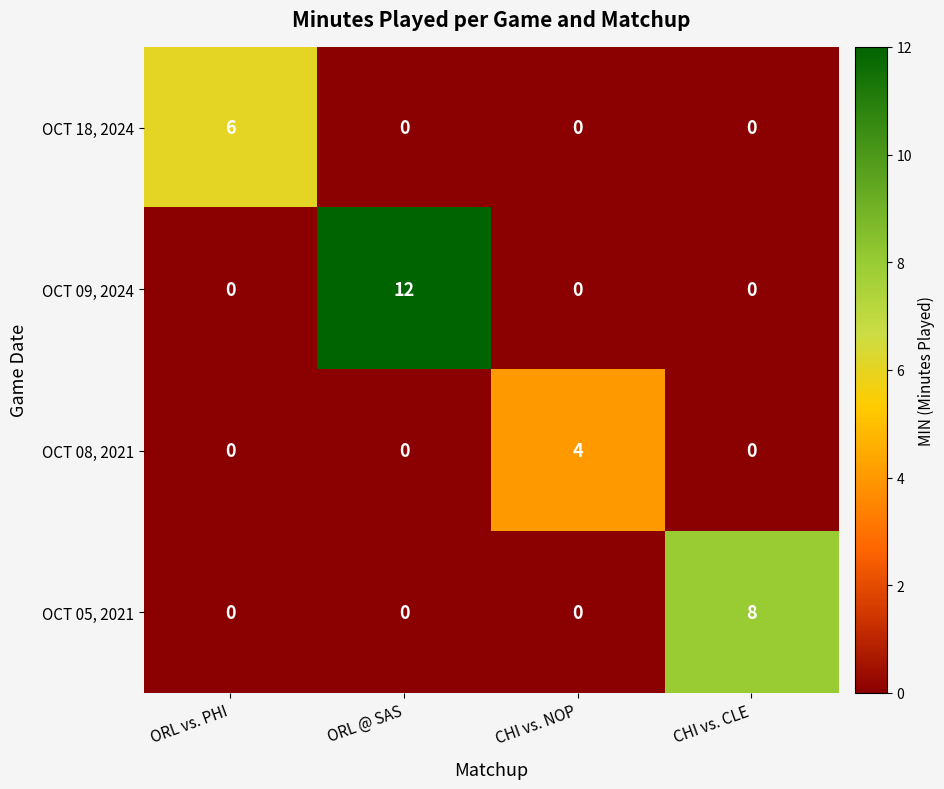

Which series has the largest total across all categories?

OCT 09, 2024